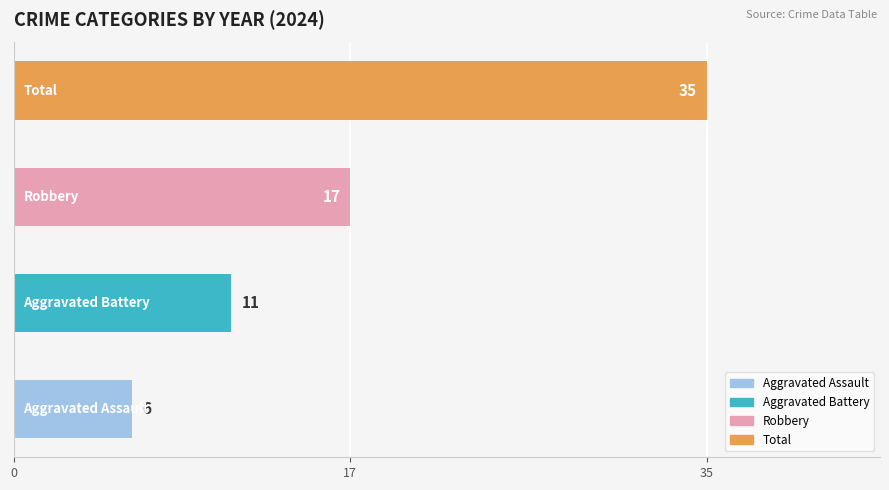

What is the sum of all values?

69